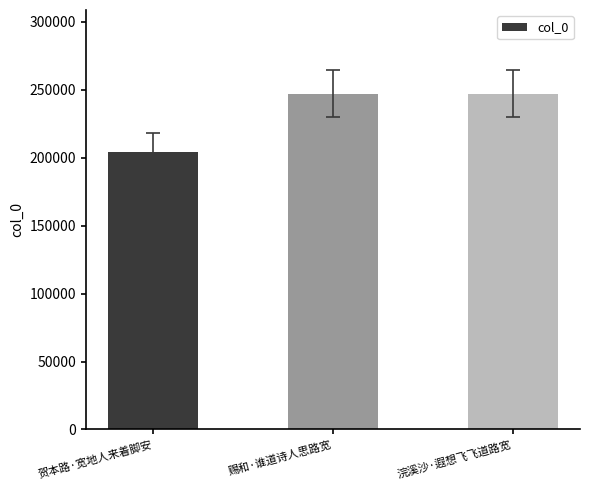

What is the change in value from 贺本路·宽地人来着脚安 to 浣溪沙·遐想飞飞道路宽?

+43076